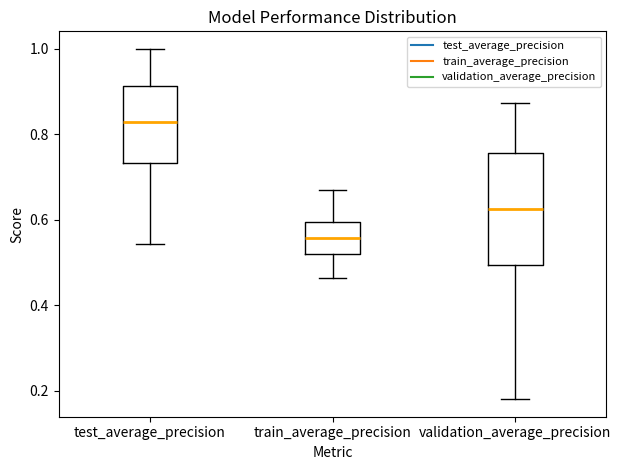

Where is the lower edge of the box for test_average_precision on the y-axis? The values are not printed on the chart, so give them approximately, as read against the axis.

0.74